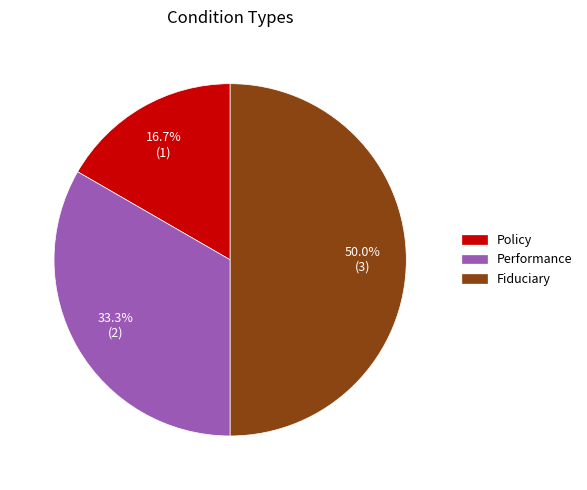

Does Performance account for over 50% of the chart?

No